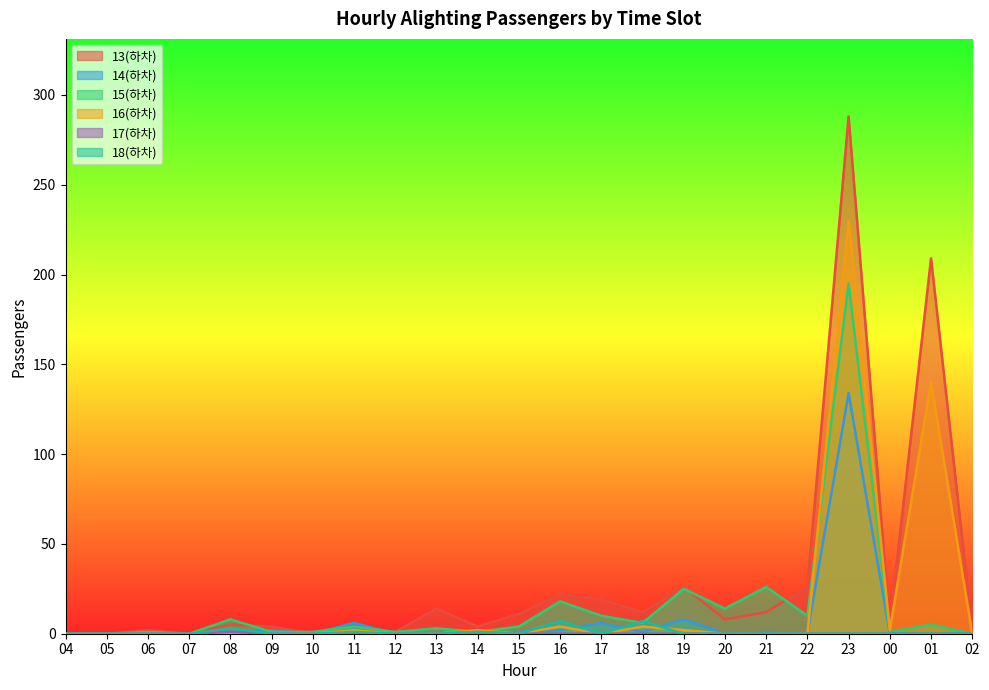

What is the sum of all 16(하차) values?

386